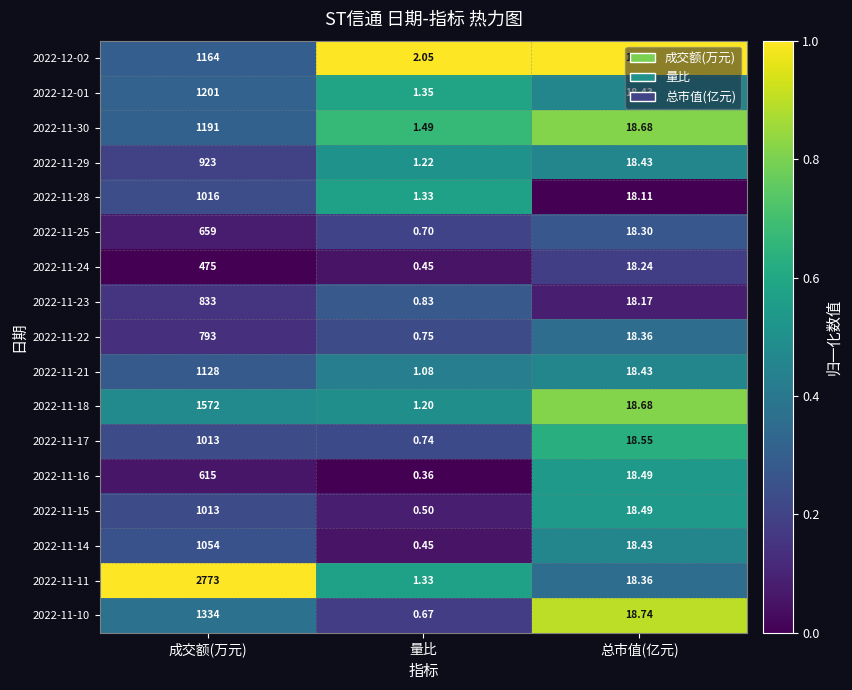

Is the value of 2022-11-30 at 总市值(亿元) greater than the value of 2022-11-14 at 量比?

Yes